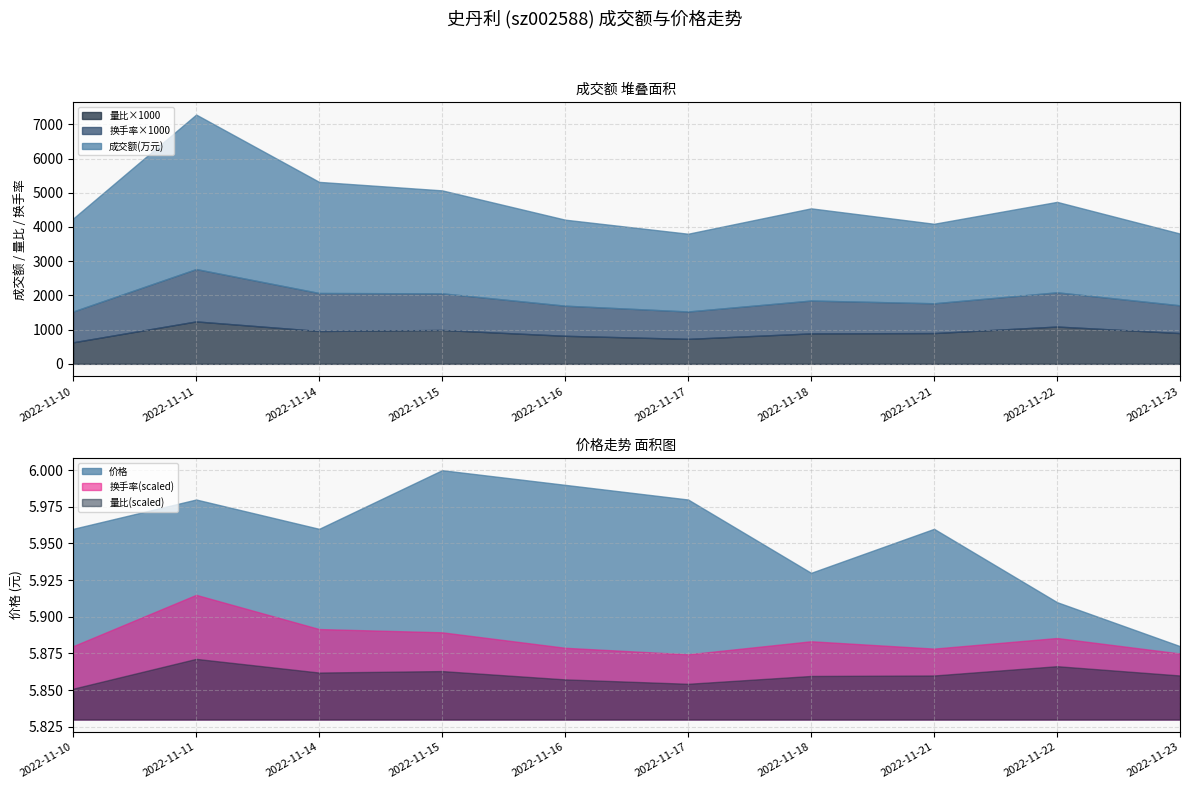

At which category does 量比 reach its first local peak?

2022-11-11